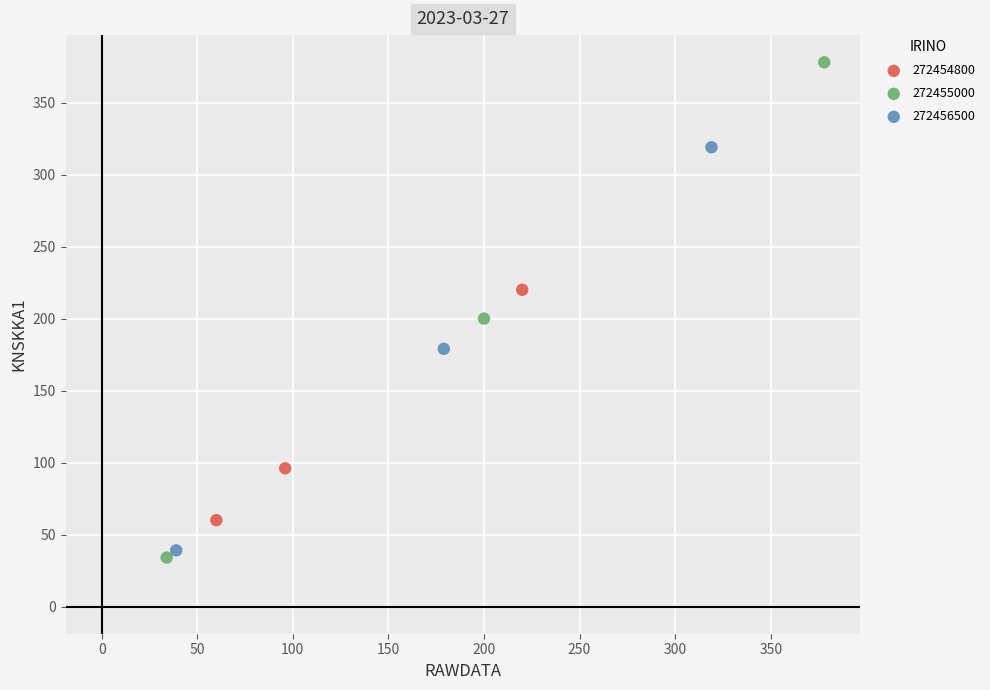

Which series contains the highest Y value?

272455000